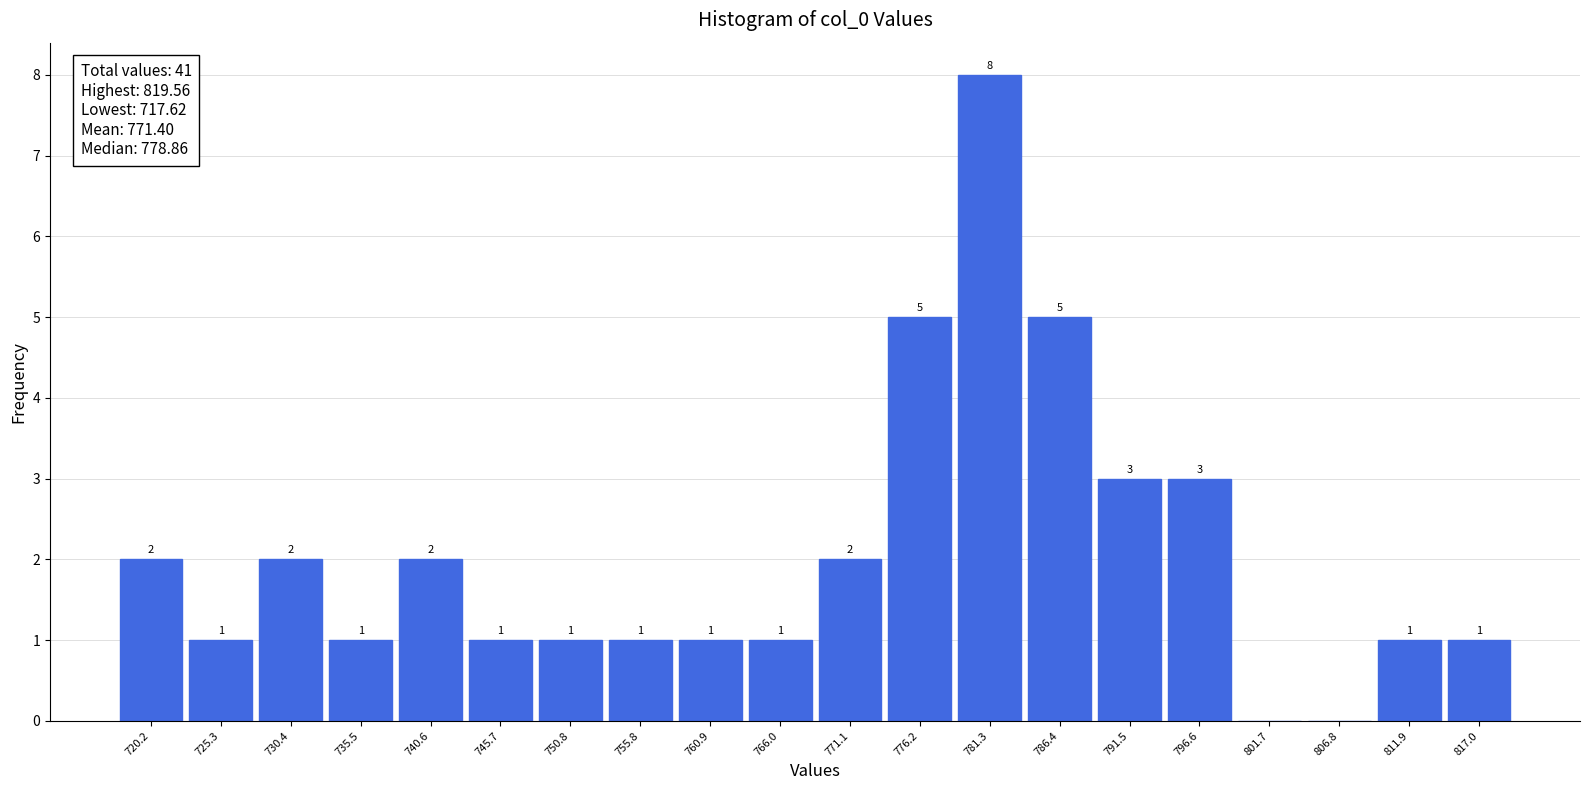

Which range on the x-axis has the tallest bar?

779 to 784